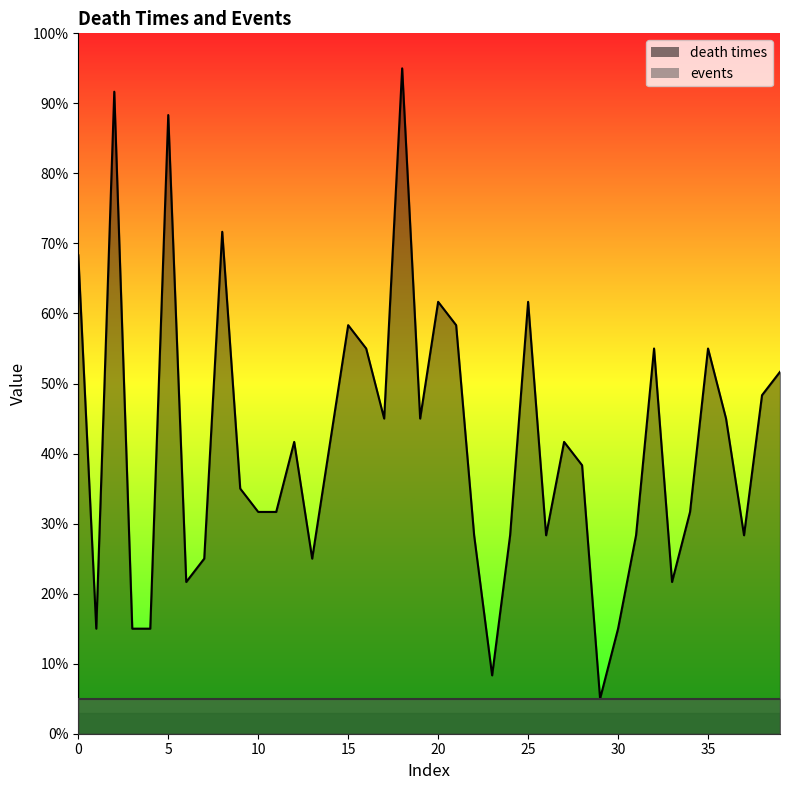

True or false: the data has more than 0 interior local peaks.

True